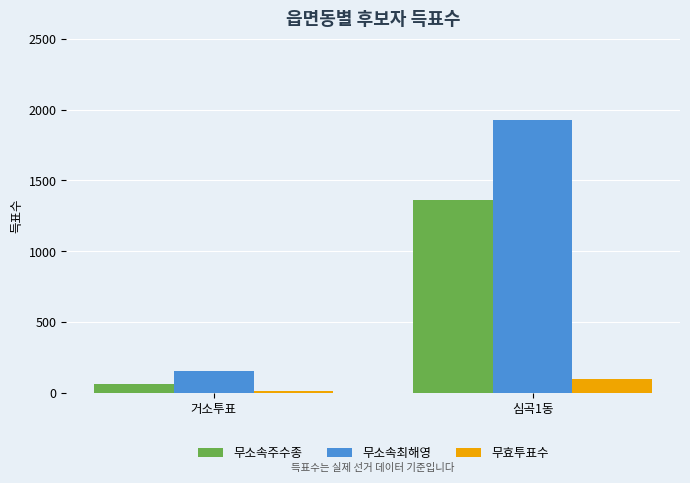

Reading left to right, what are all the values shown in this chart?

무소속주수종: 67	1365
무소속최해영: 155	1925
무효투표수: 11	99